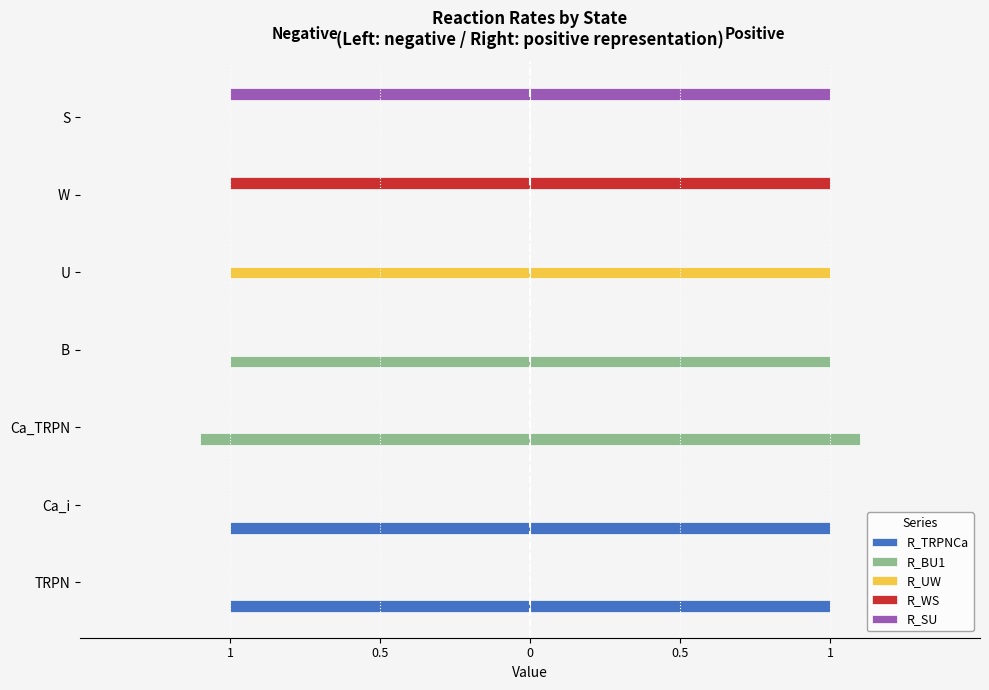

How many negative values does the R_WS series have?

1